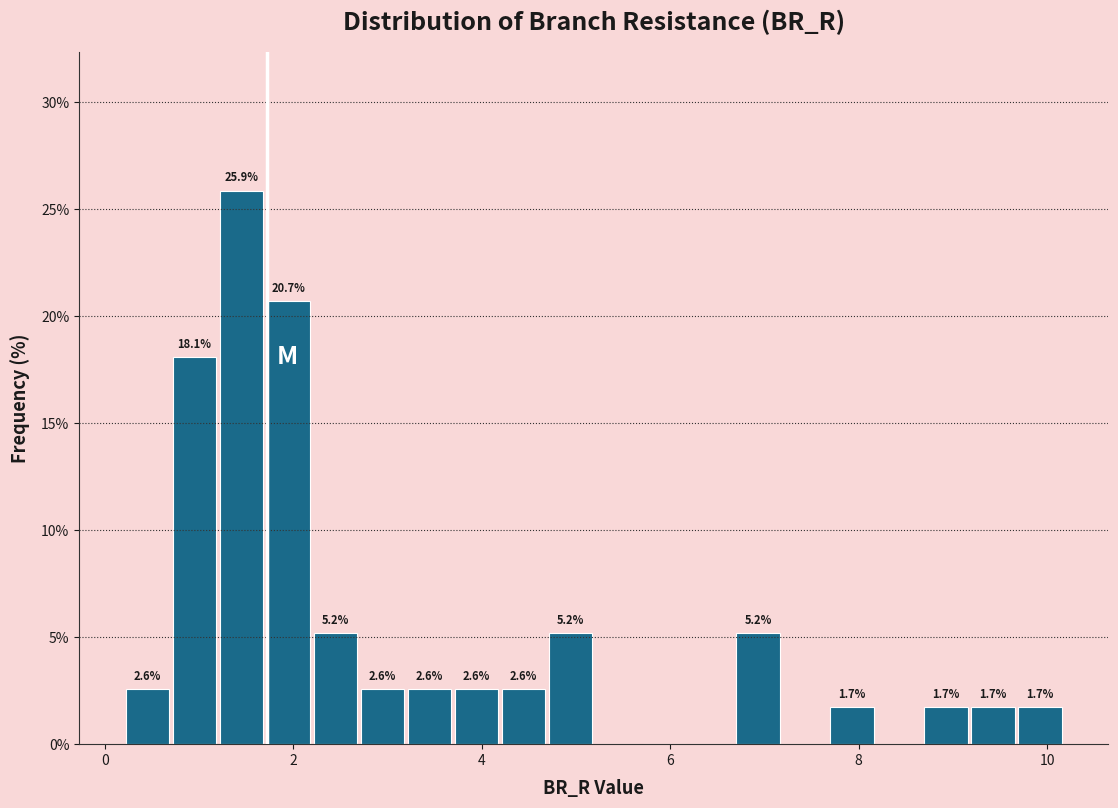

Around what value on the x-axis is the tallest bar? Give the approximate position of its centre, as read against the axis.

1.4